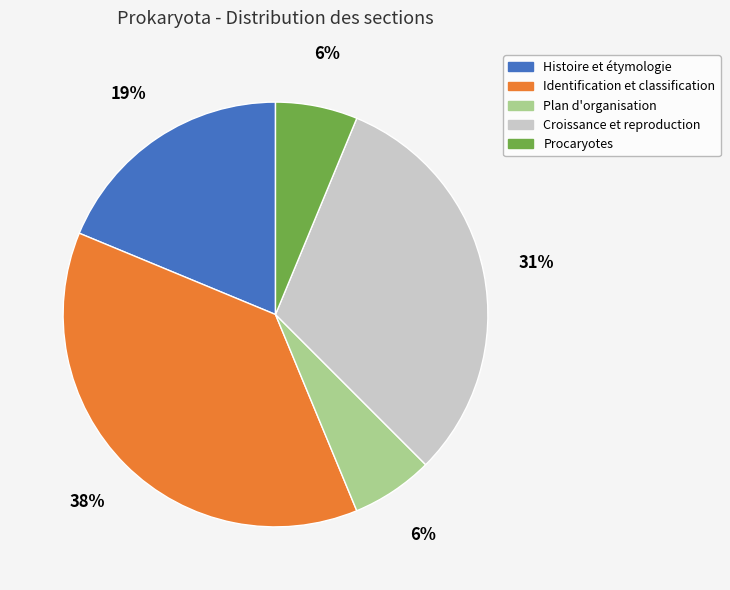

What is the largest slice in the pie chart?

Identification et classification